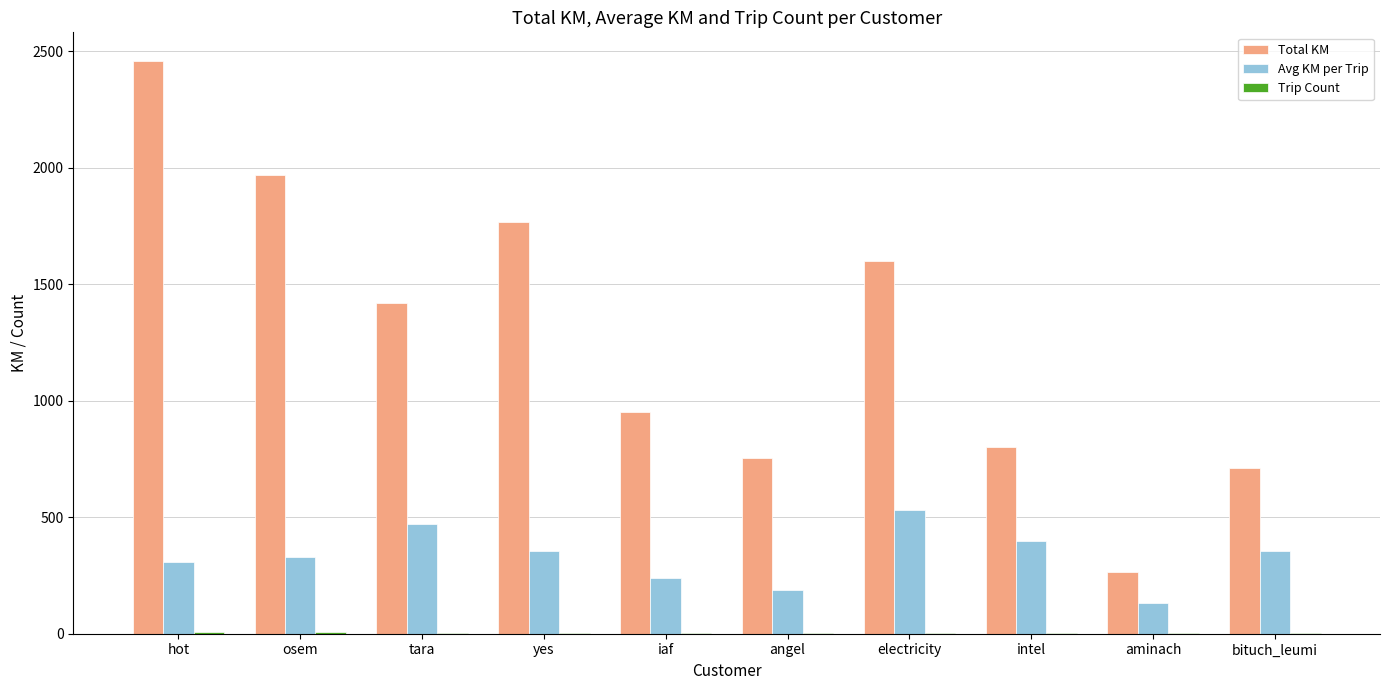

Where is Total KM nearest to the value 1362?

tara